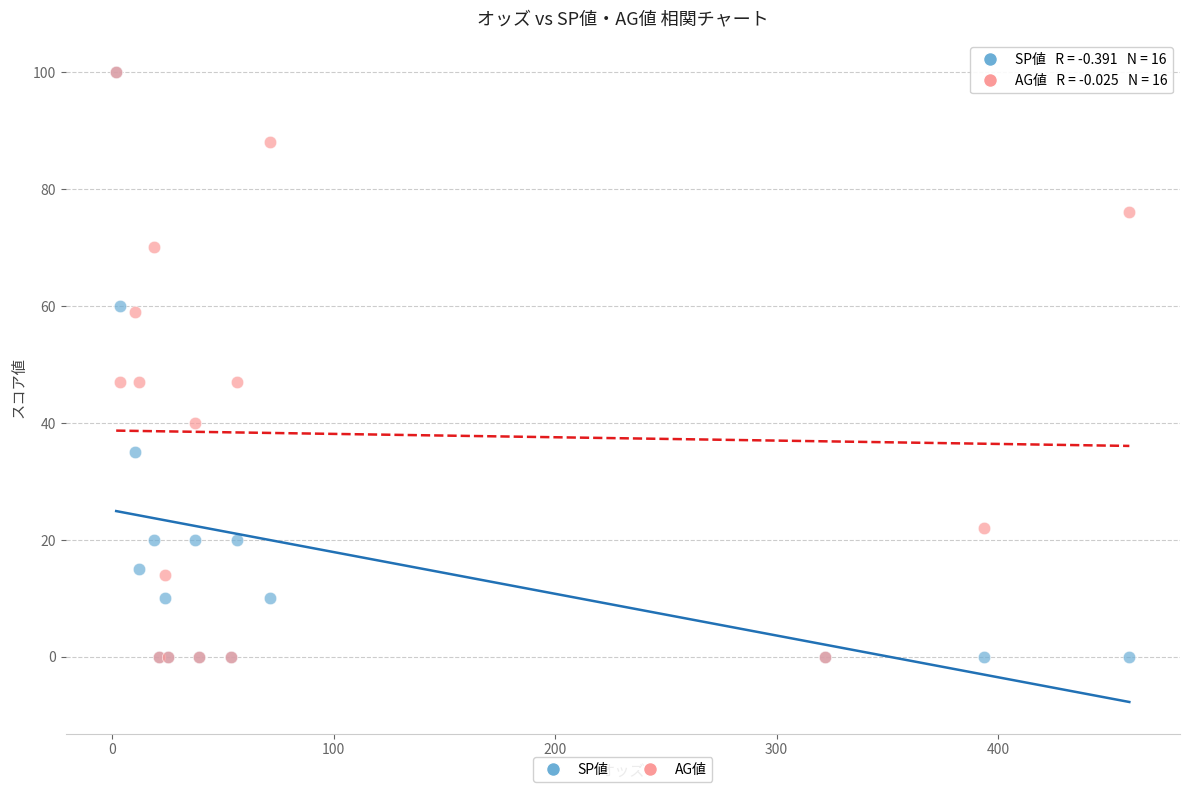

What are all the series names shown in the legend?

SP値, AG値